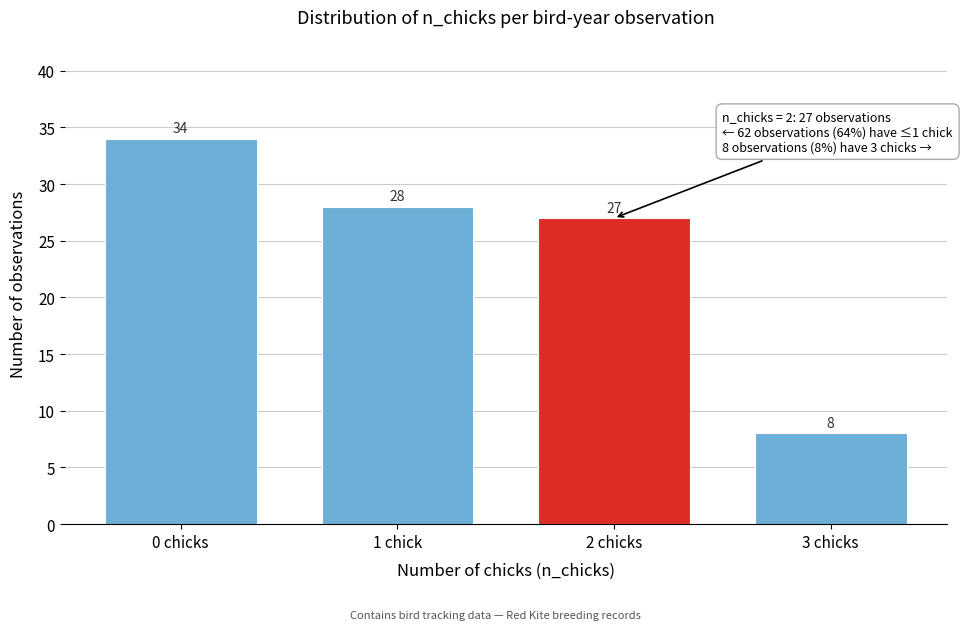

Reading left to right, transcribe all the data shown in this chart.

0 chicks=34	1 chick=28	2 chicks=27	3 chicks=8